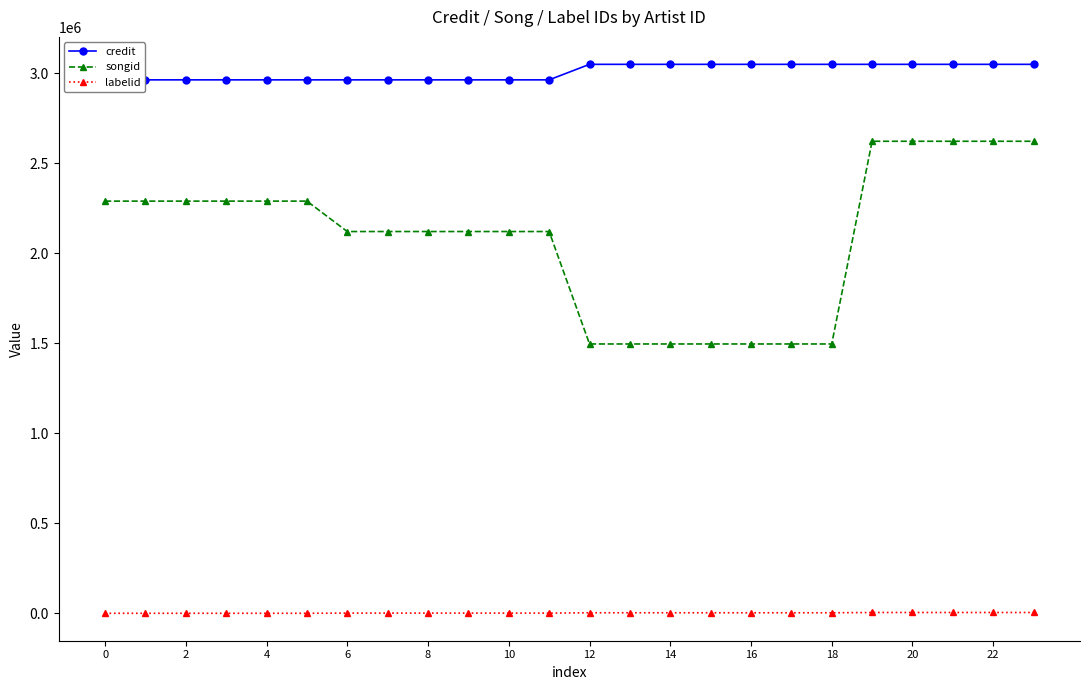

How many songid values are between 1495899 and 2289382?

19